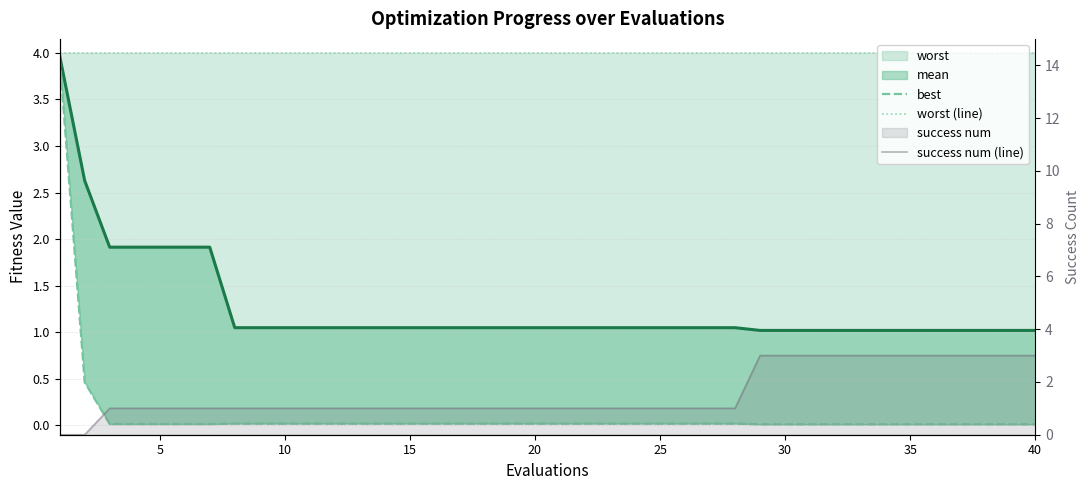

How many data points does each series have?

40